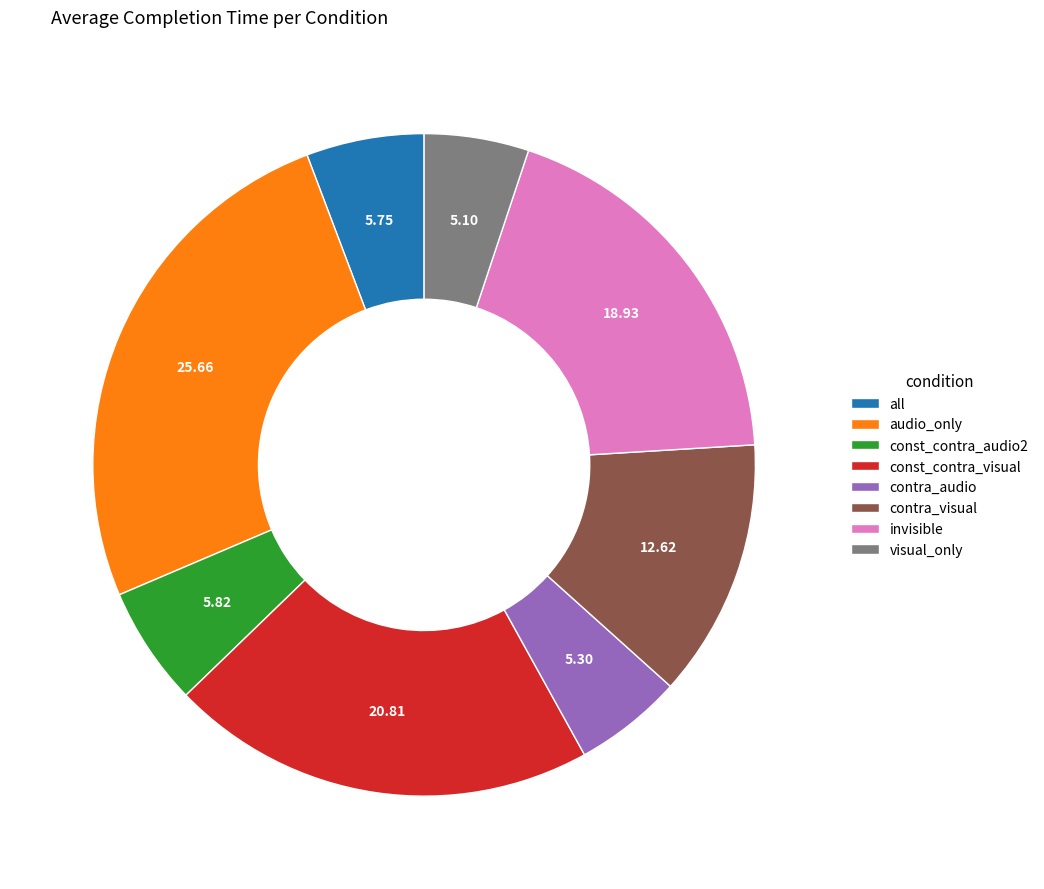

Which category has the biggest portion of the pie?

audio_only